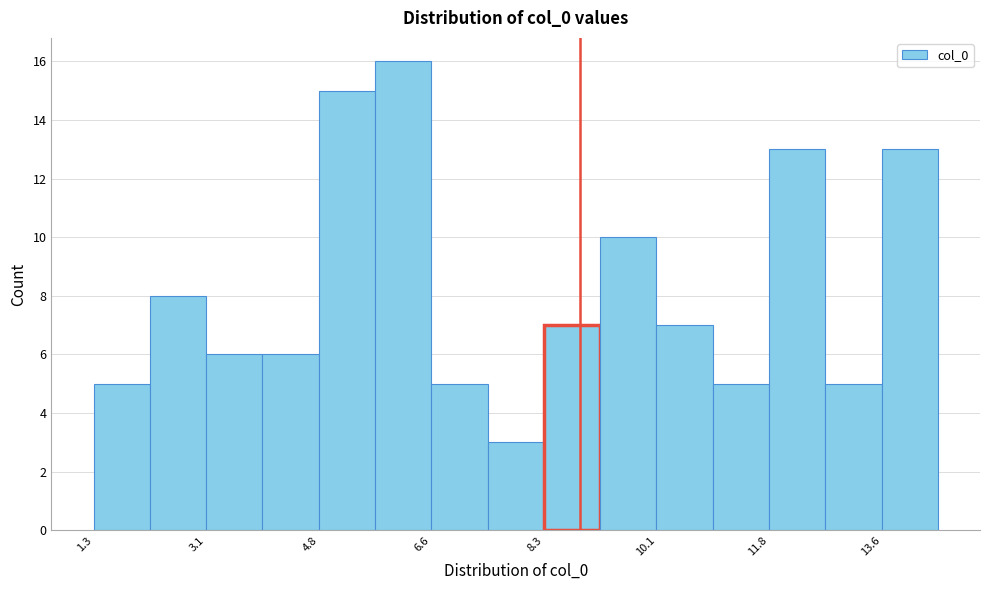

Over which range of the x-axis is the bar tallest?

5.6 to 6.6